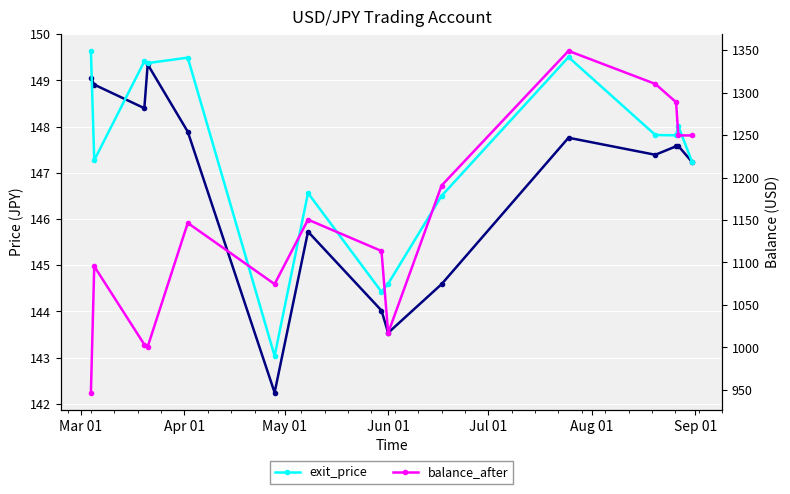

Count the number of categories in the chart.

15